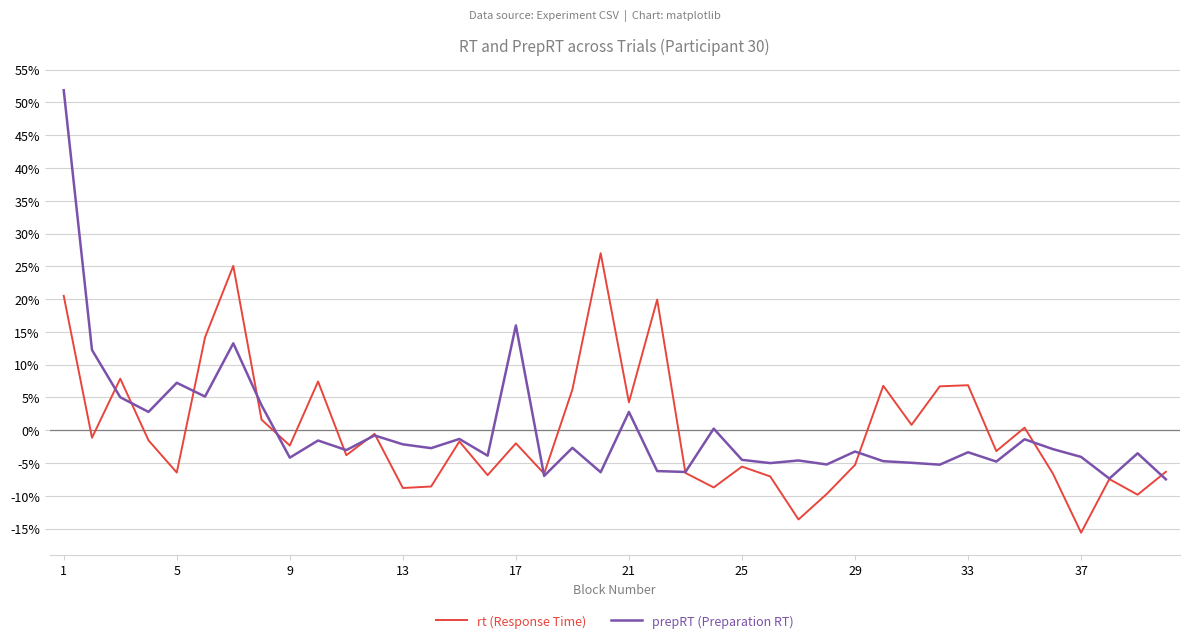

What is the greatest value displayed?

51.9